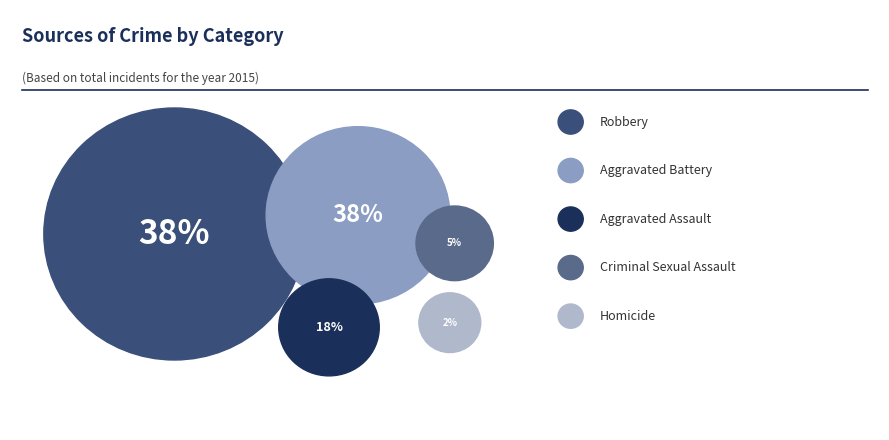

What percentage do Aggravated Battery and Aggravated Assault together represent?

55.4%